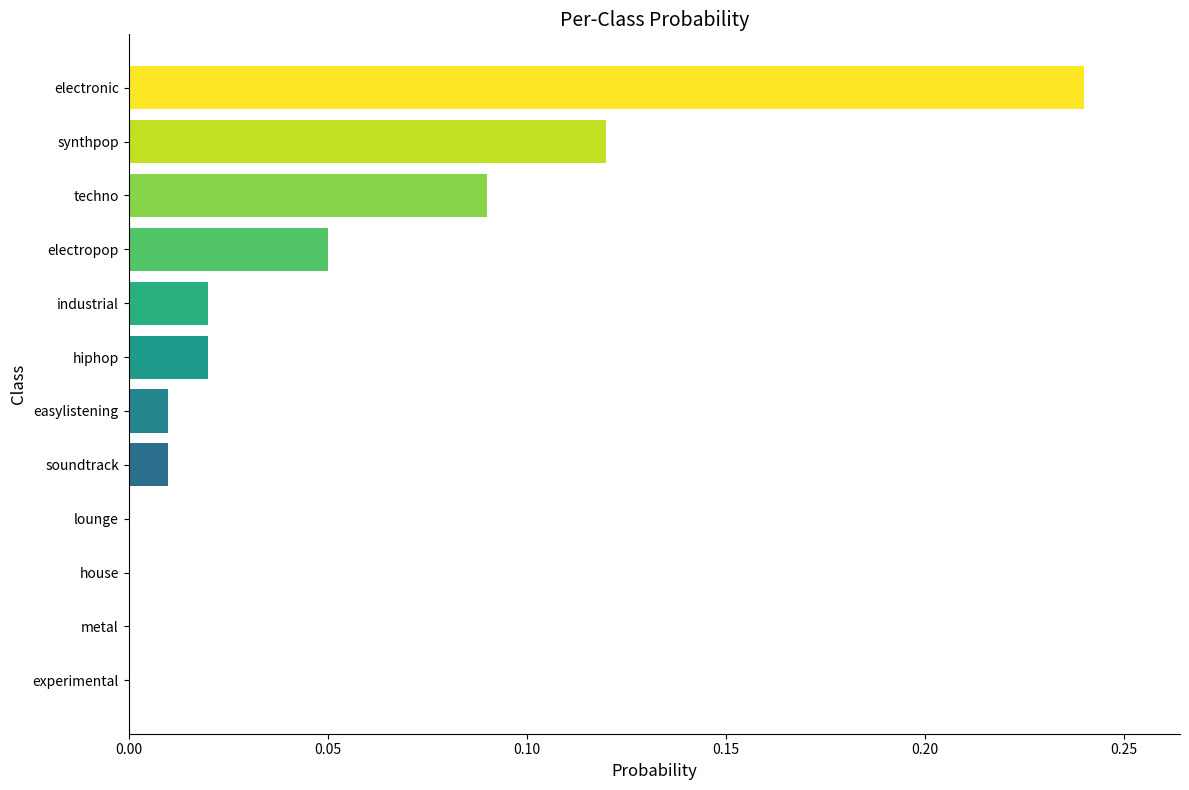

The value at electropop is 0.0. True or false?

False